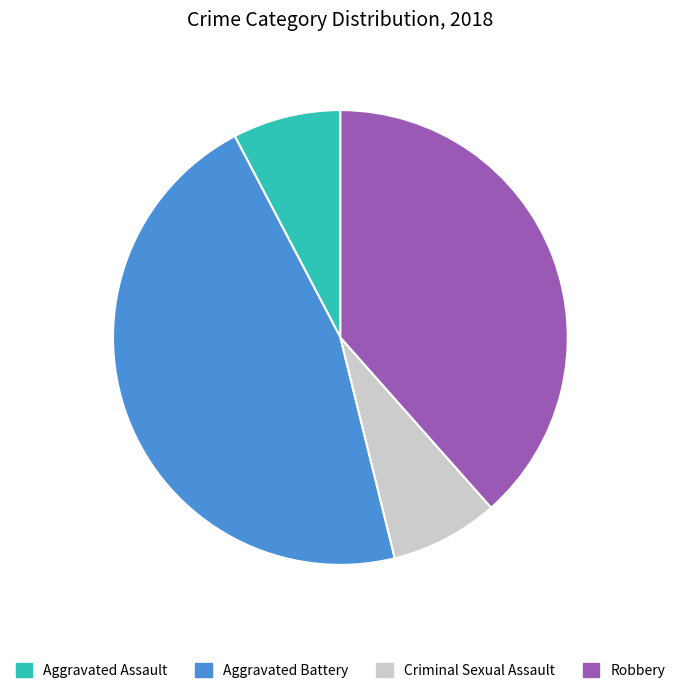

What is the largest slice in the pie chart?

Aggravated Battery